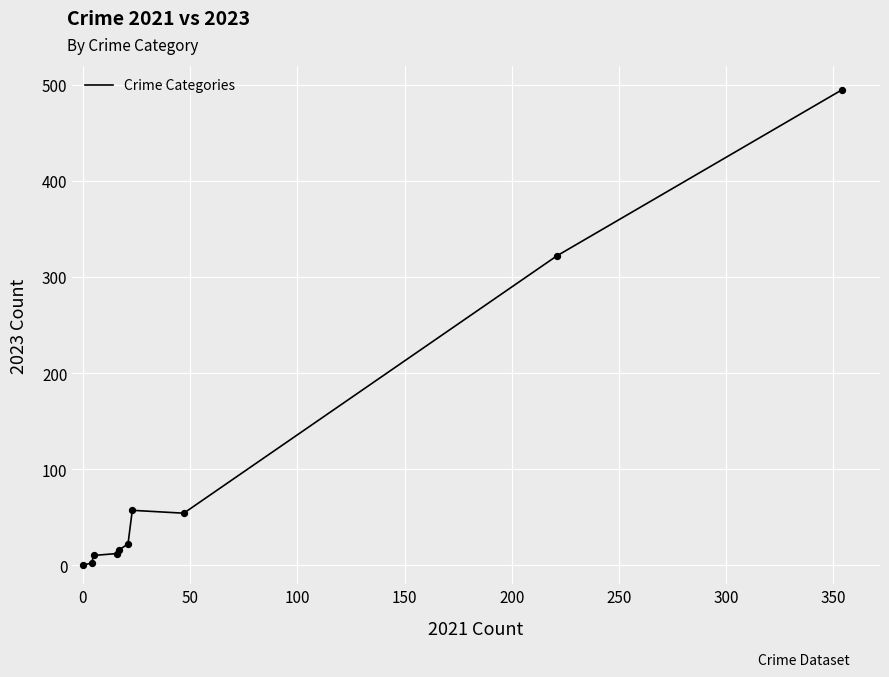

What is the difference between the maximum and minimum values?

495